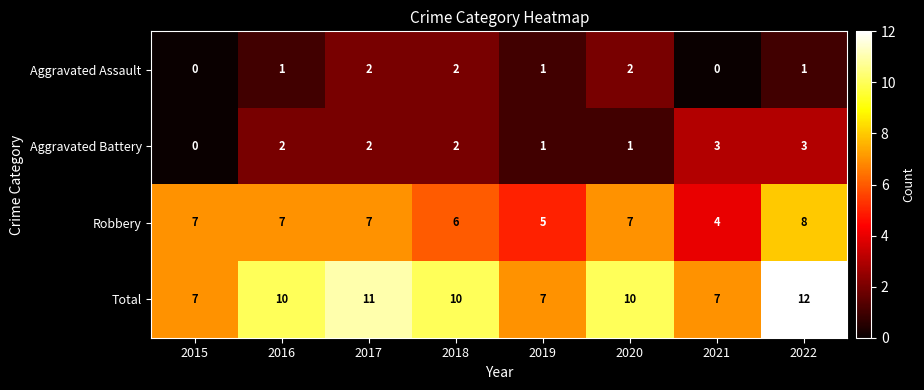

How many values in Aggravated Assault are above zero?

6